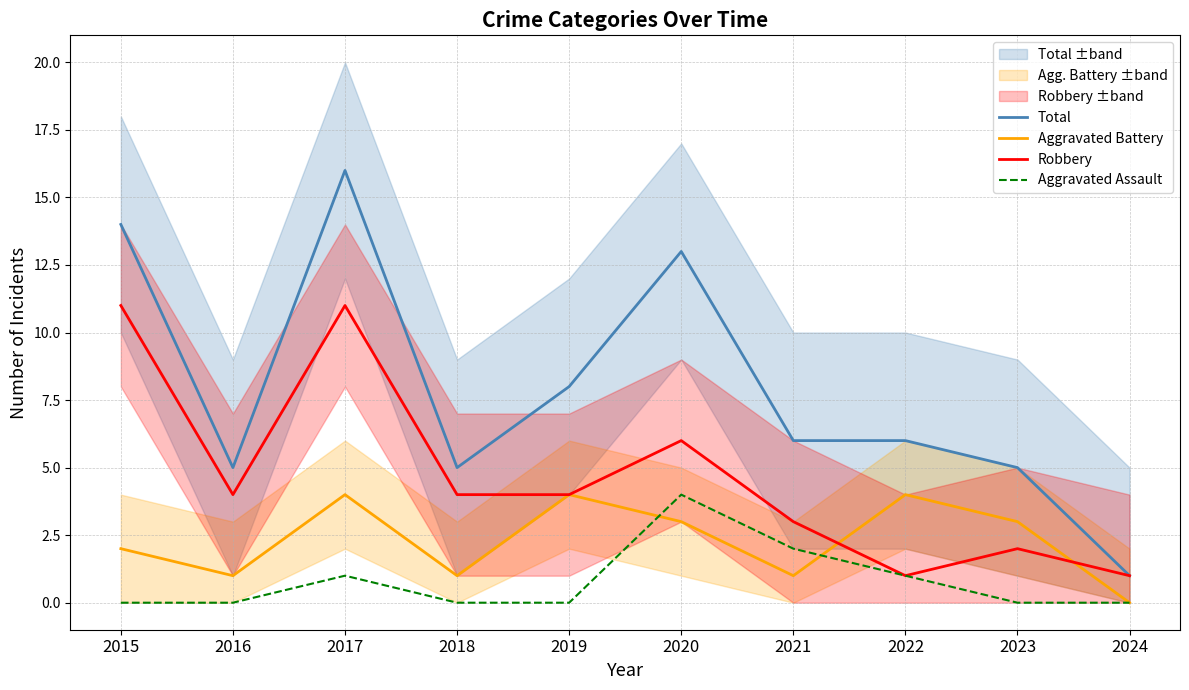

True or false: Total and Aggravated Assault intersect in this chart.

False